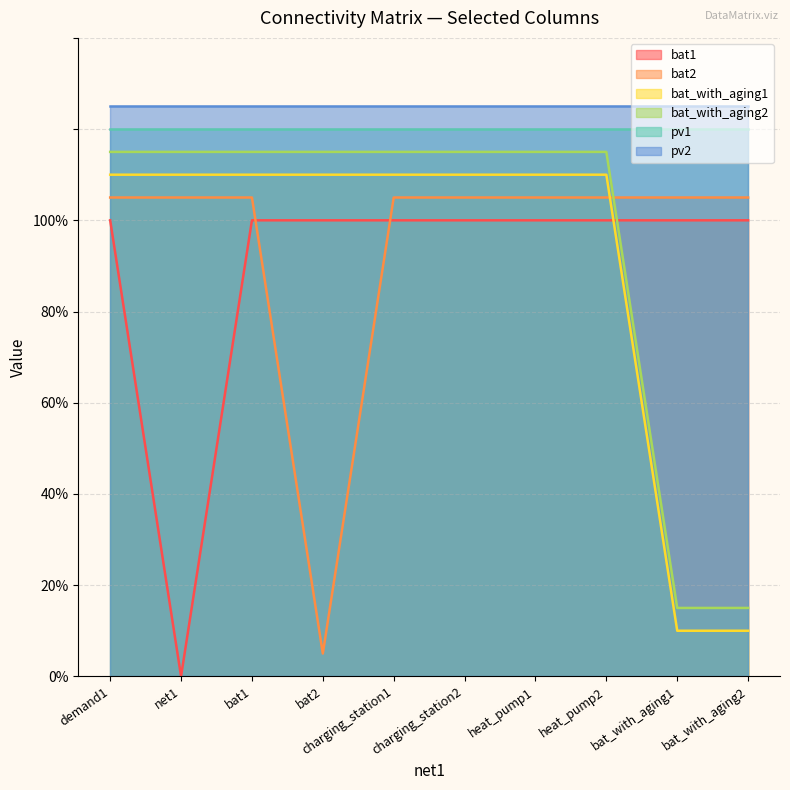

Which series has the largest total across all categories?

pv2